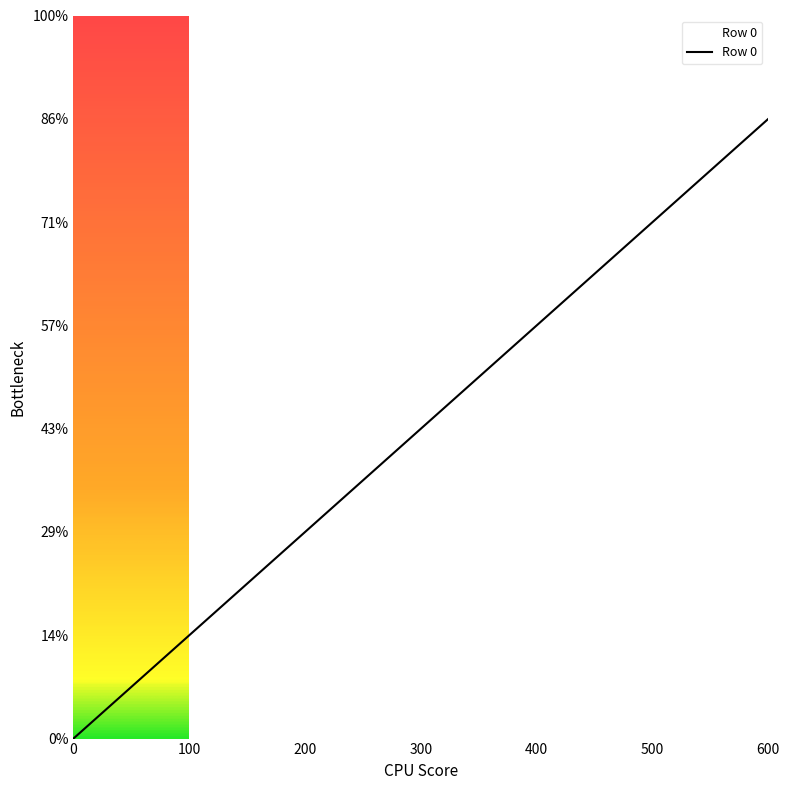

Reading left to right, list all the values displayed in this chart.

0=0	100=1	200=2	300=3	400=4	500=5	600=6